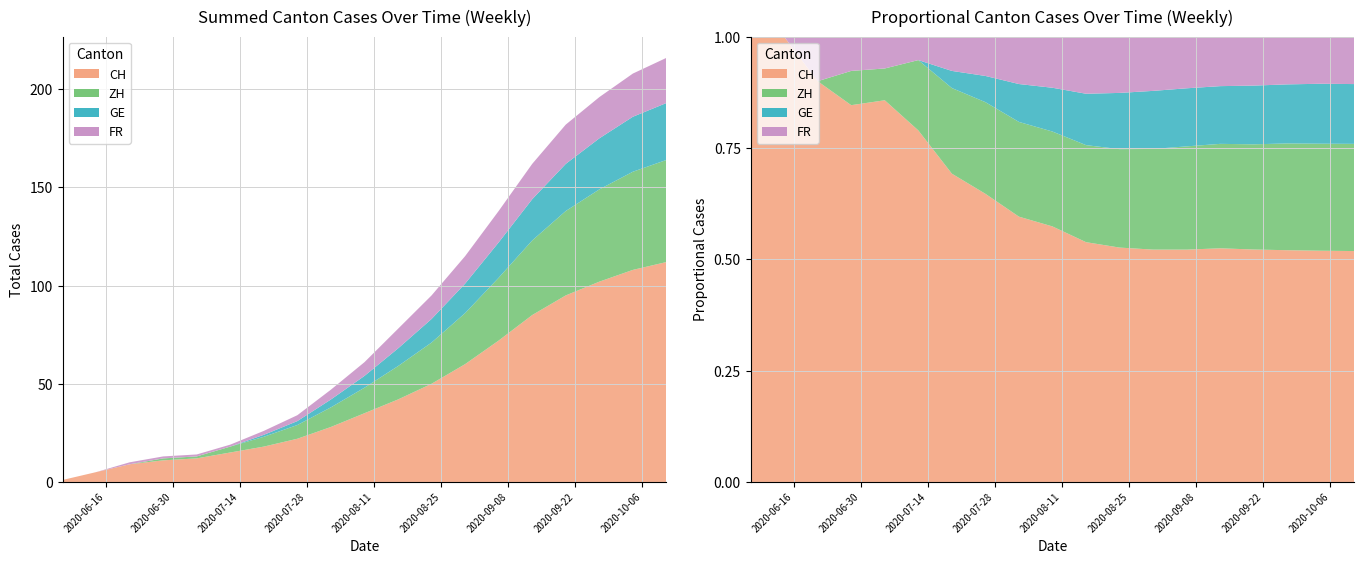

Reading right to left, transcribe all the data shown in this chart.

CH: 2020-10-11=112	2020-10-04=108	2020-09-27=102	2020-09-20=95	2020-09-13=85	2020-09-06=72	2020-08-30=60	2020-08-23=50	2020-08-16=42	2020-08-09=35	2020-08-02=28	2020-07-26=22	2020-07-19=18	2020-07-12=15	2020-07-05=12	2020-06-28=11	2020-06-21=9	2020-06-14=5	2020-06-07=1
ZH: 2020-10-11=52	2020-10-04=50	2020-09-27=47	2020-09-20=43	2020-09-13=38	2020-09-06=32	2020-08-30=26	2020-08-23=21	2020-08-16=17	2020-08-09=13	2020-08-02=10	2020-07-26=7	2020-07-19=5	2020-07-12=3	2020-07-05=1	2020-06-28=1	2020-06-21=0	2020-06-14=0	2020-06-07=0
GE: 2020-10-11=29	2020-10-04=28	2020-09-27=26	2020-09-20=24	2020-09-13=21	2020-09-06=18	2020-08-30=15	2020-08-23=12	2020-08-16=9	2020-08-09=6	2020-08-02=4	2020-07-26=2	2020-07-19=1	2020-07-12=0	2020-07-05=0	2020-06-28=0	2020-06-21=0	2020-06-14=0	2020-06-07=0
FR: 2020-10-11=23	2020-10-04=22	2020-09-27=21	2020-09-20=20	2020-09-13=18	2020-09-06=16	2020-08-30=14	2020-08-23=12	2020-08-16=10	2020-08-09=7	2020-08-02=5	2020-07-26=3	2020-07-19=2	2020-07-12=1	2020-07-05=1	2020-06-28=1	2020-06-21=1	2020-06-14=0	2020-06-07=0